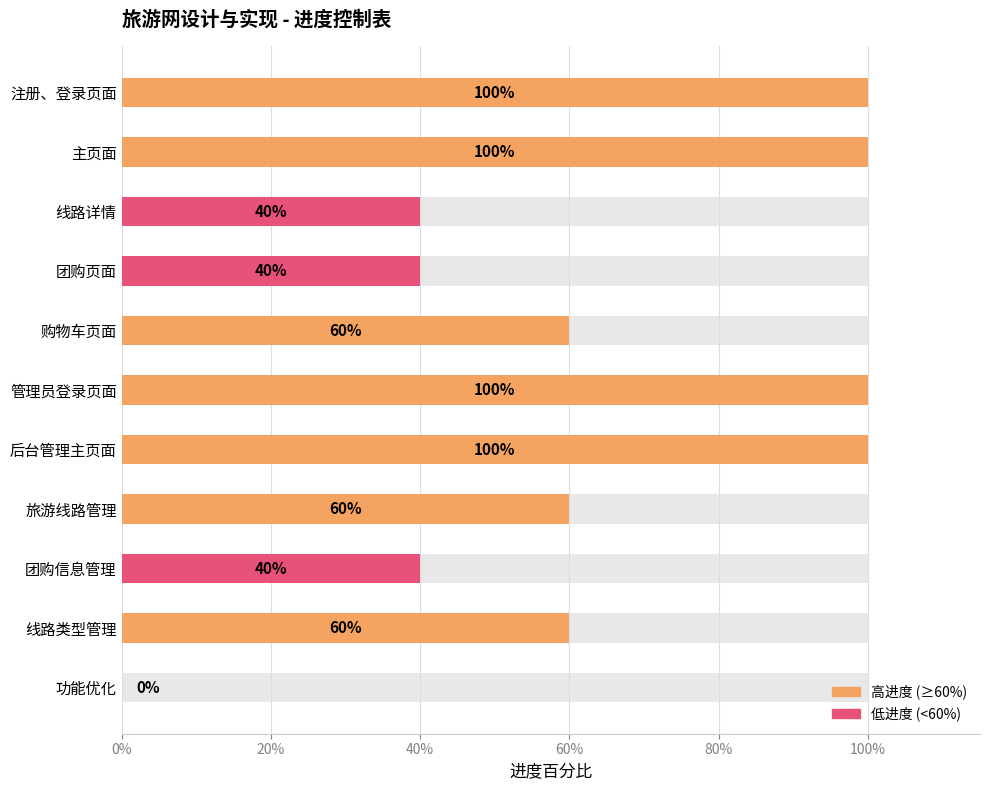

Count the number of categories in the chart.

11